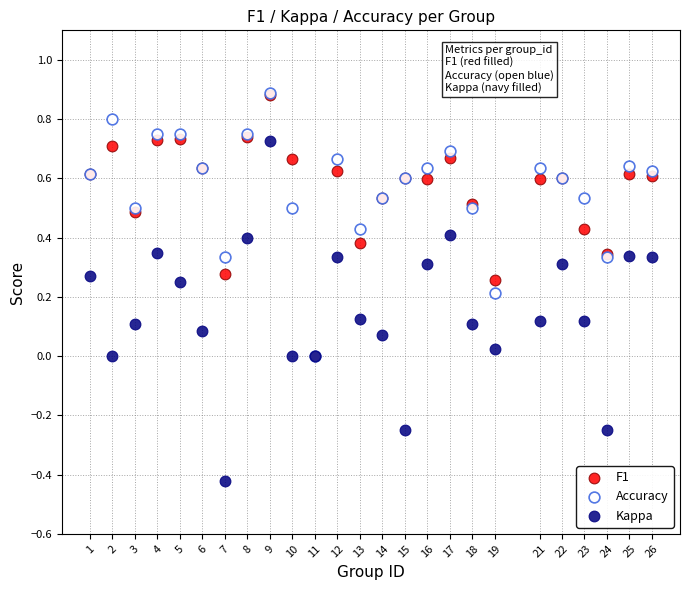

Which series contains the lowest Y value?

Kappa